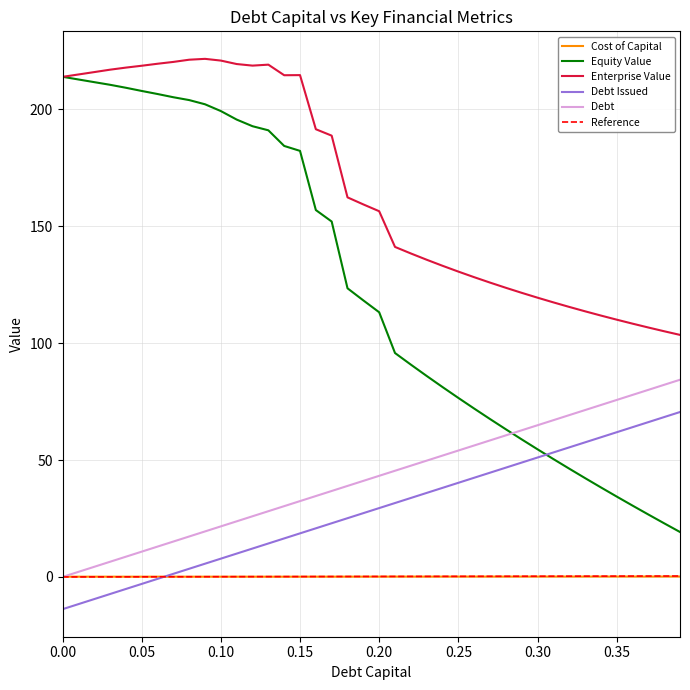

True or false: Enterprise Value and Cost of Capital cross at least once.

False